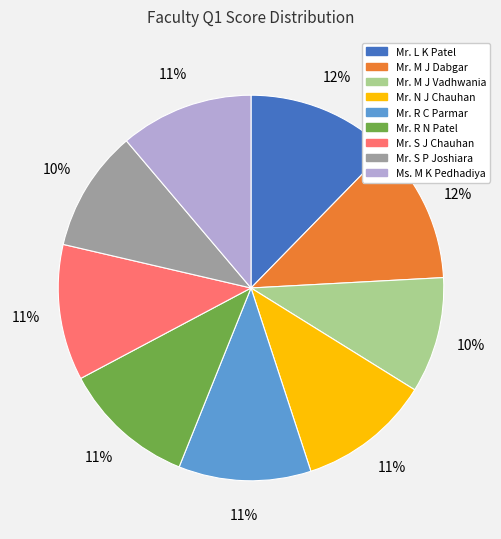

Is the sum of Mr. S J Chauhan and Mr. S P Joshiara greater than half?

No